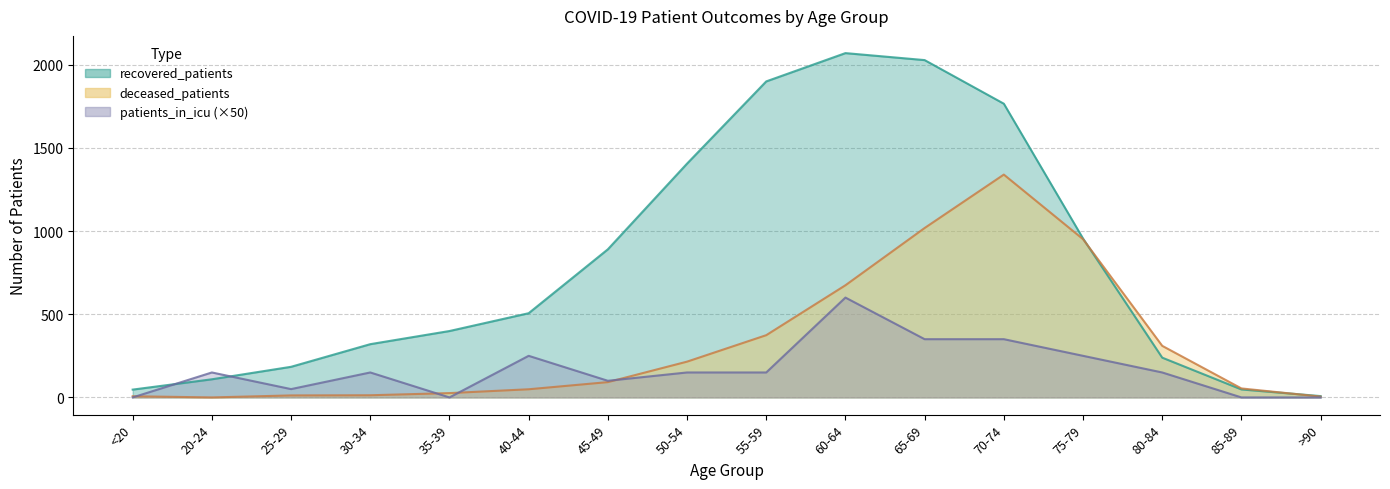

Rank the series at 40-44 from lowest to highest value.

deceased_patients, patients_in_icu, recovered_patients